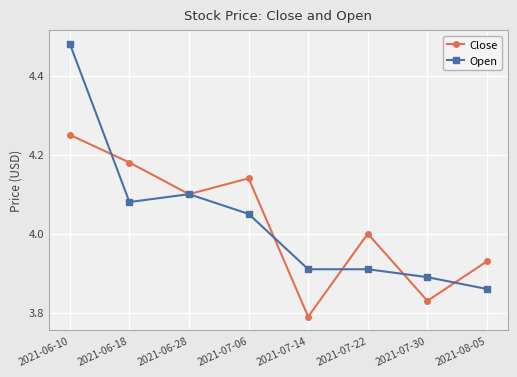

Rank the series by their maximum value, from highest to lowest.

Open, Close